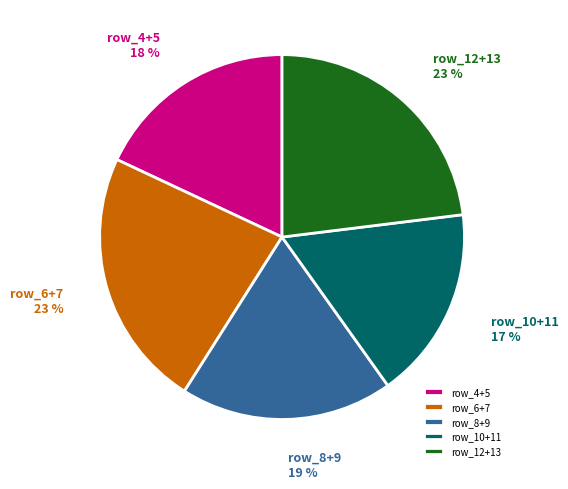

What percentage is the row_8+9 slice, to the nearest percent?

19%